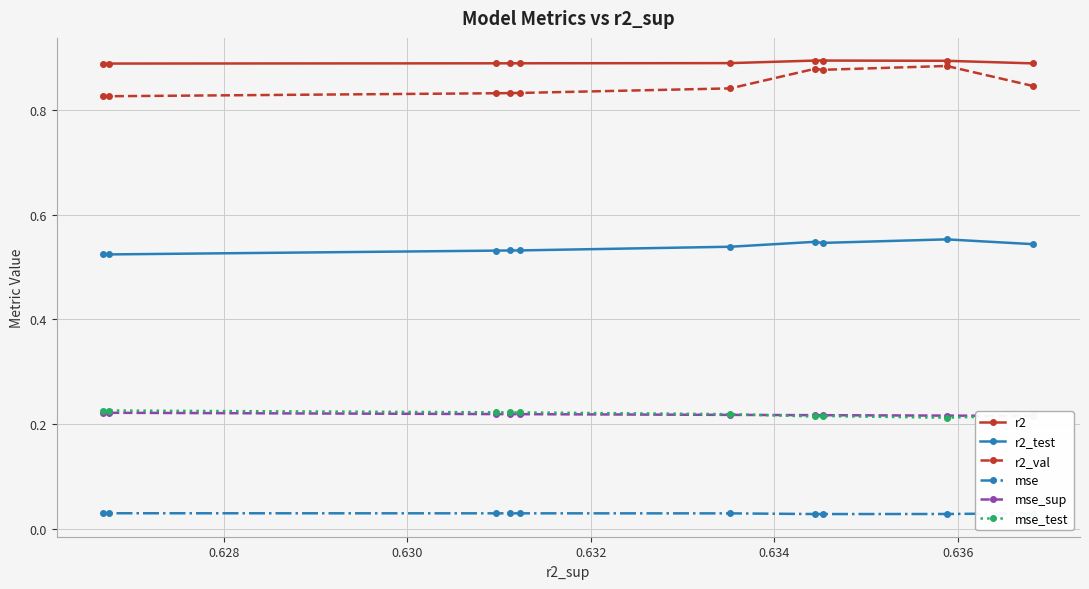

Count the mse_test values in the range 0 to 1.

10